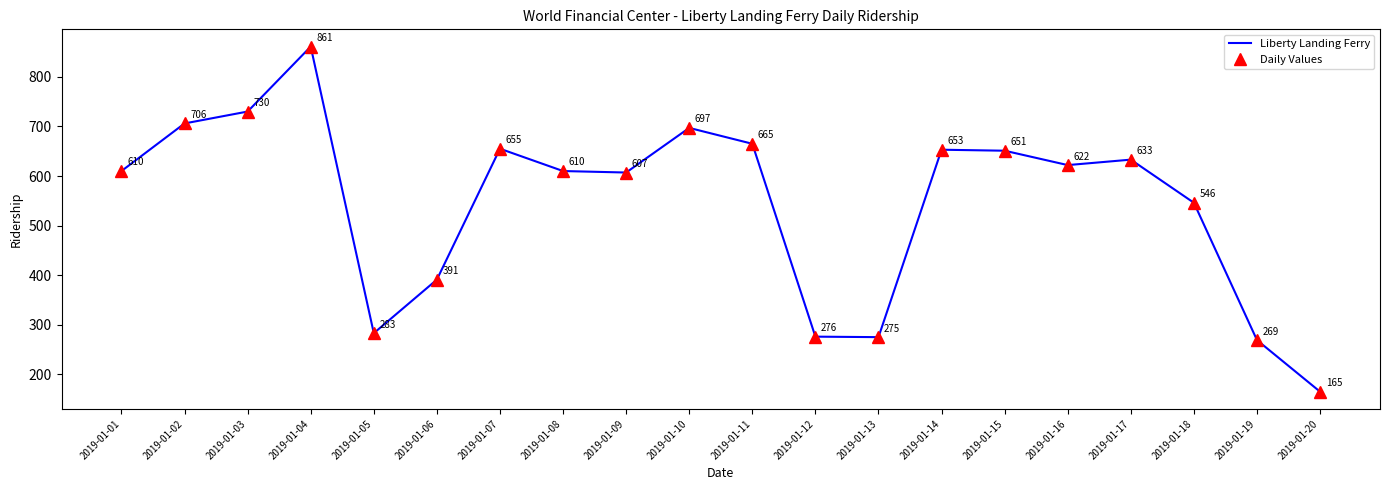

The Liberty Landing Ferry series shows 377 at 2019-01-01. True or false?

False